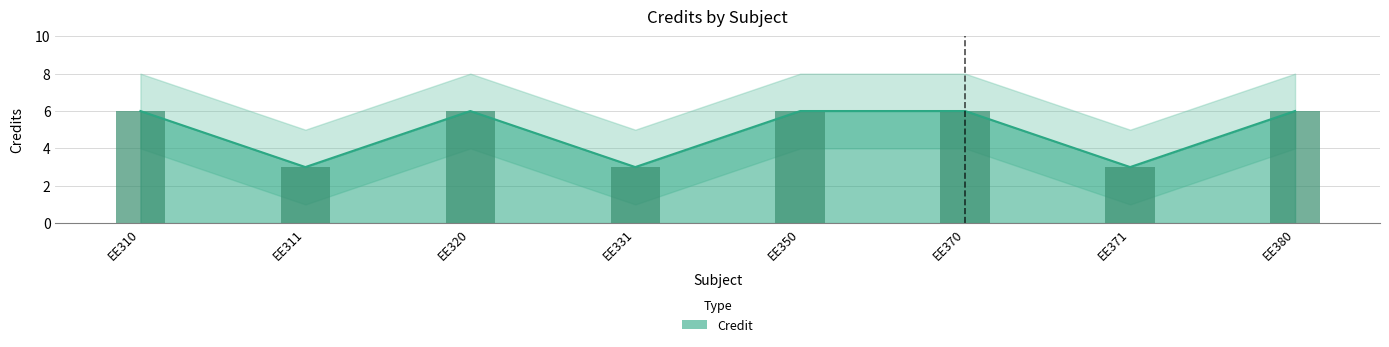

Rank the categories by value from lowest to highest.

EE311, EE331, EE371, EE310, EE320, EE350, EE370, EE380